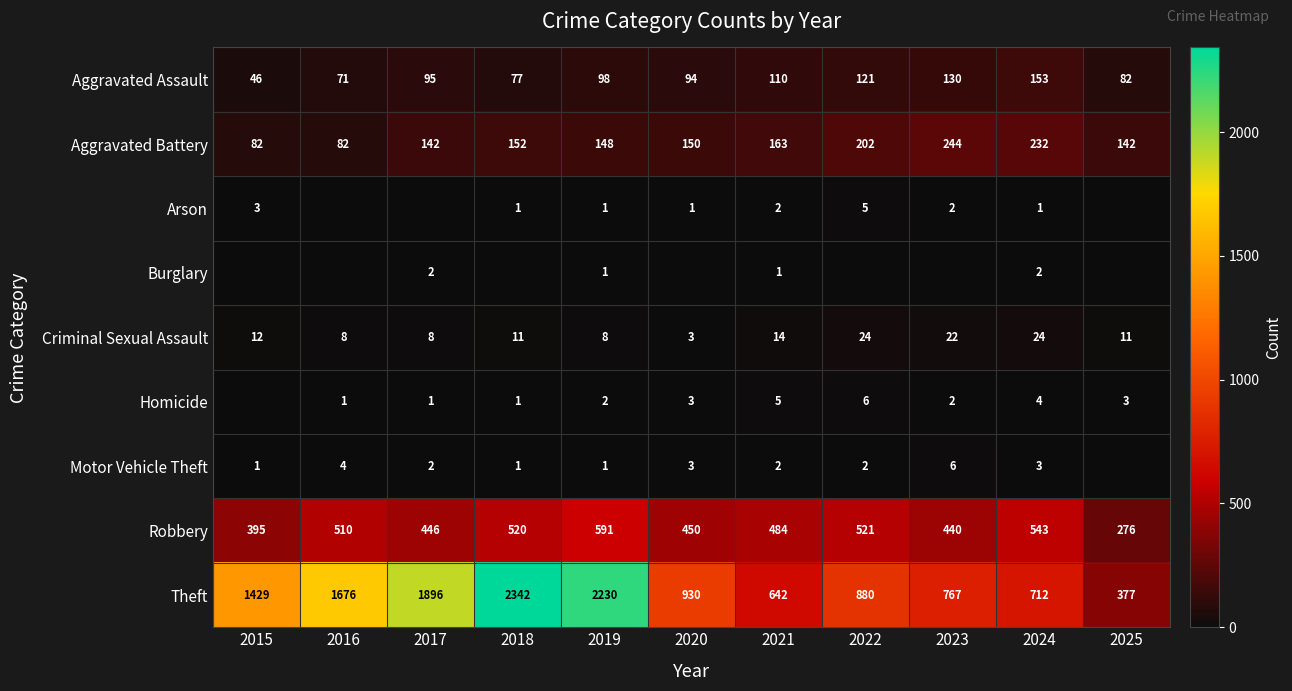

What is the difference between the highest and lowest values at 2016?

1676